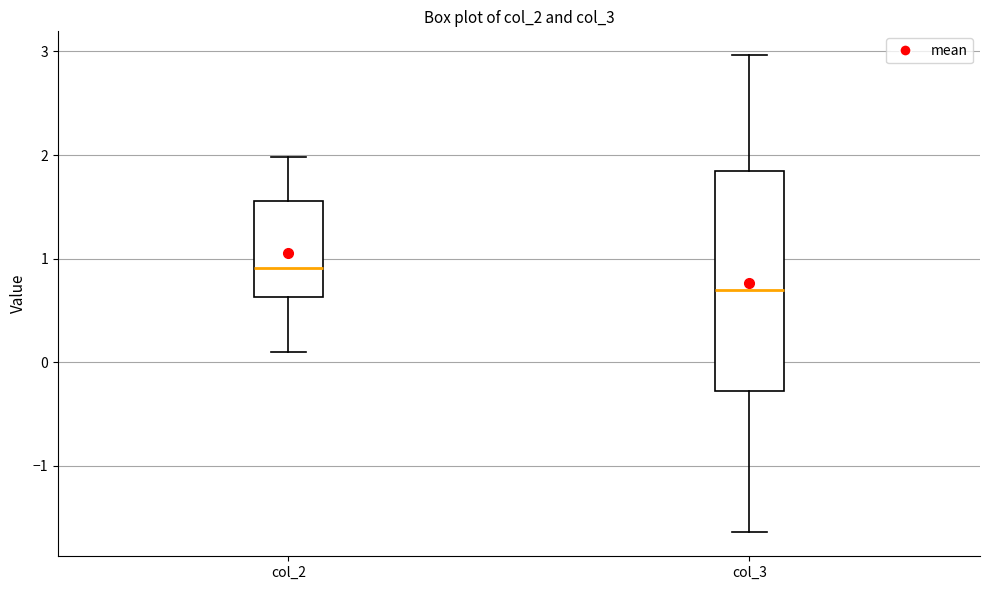

Where does the median line of the box for col_2 sit on the y-axis? The values are not printed on the chart, so give them approximately, as read against the axis.

0.9